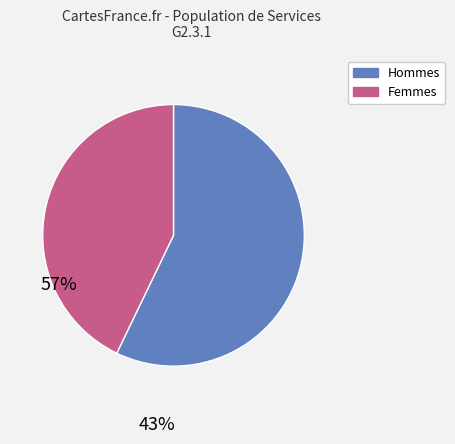

How many segments does this pie chart have?

2